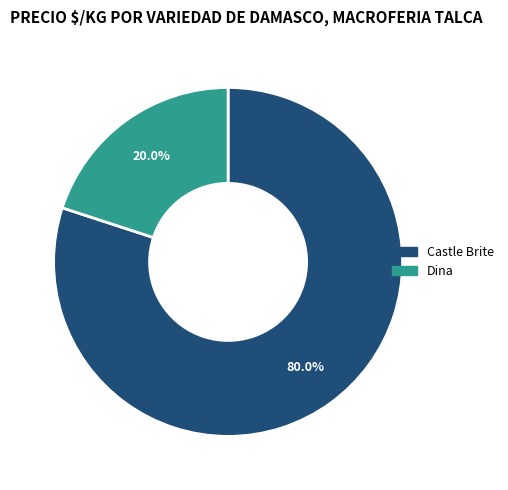

Is there any slice that represents more than half of the pie?

Yes